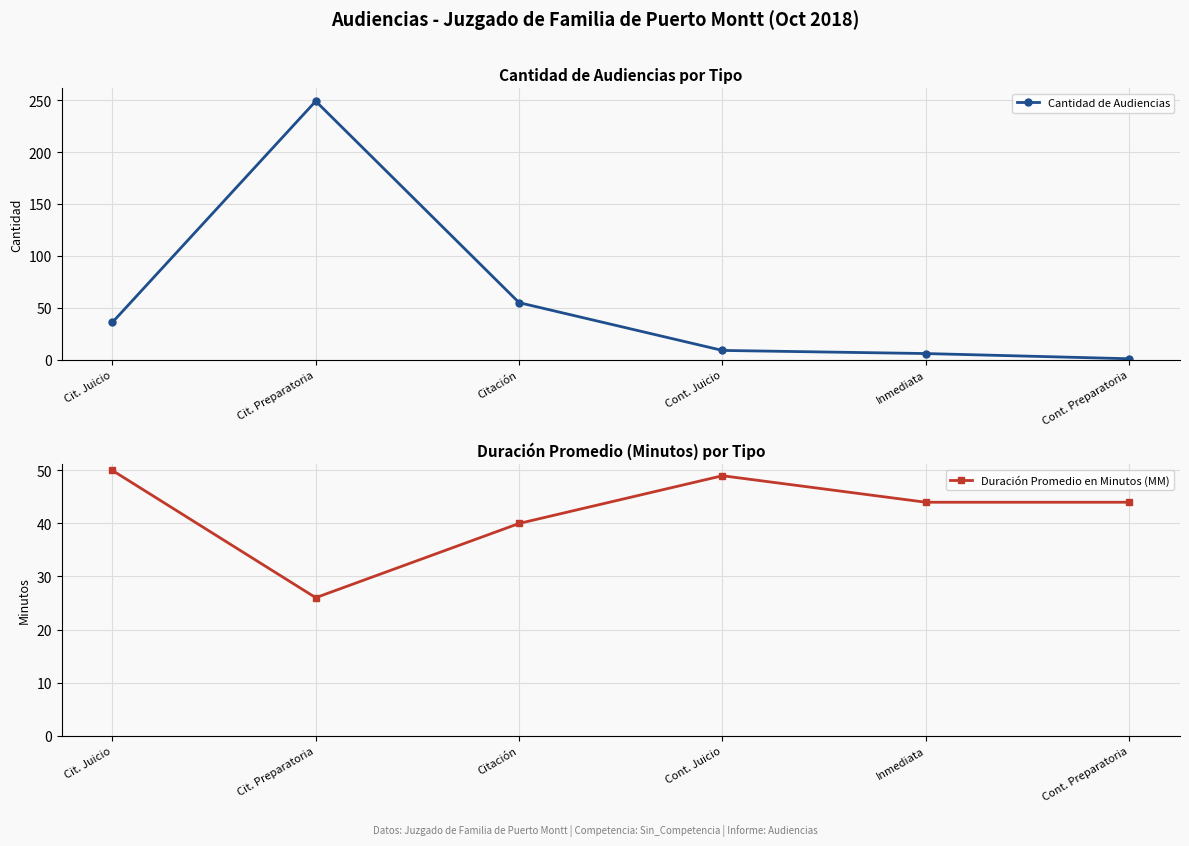

Where is Duración Promedio en Minutos (MM) nearest to the value 38?

Citación